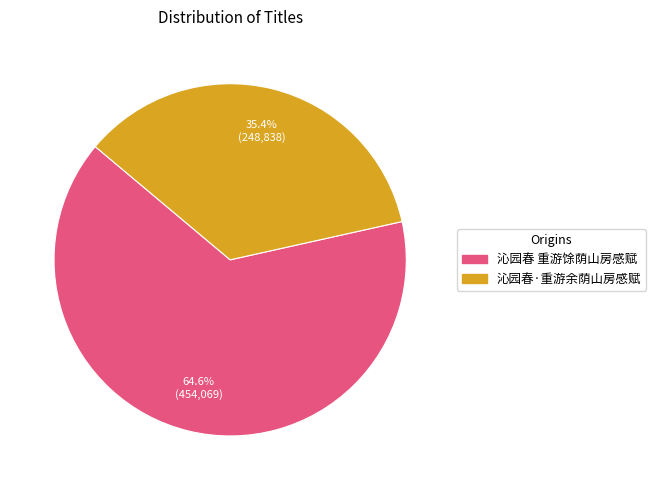

To the nearest percent, what is the difference between the 沁园春 重游馀荫山房感赋 and 沁园春·重游余荫山房感赋 slice percentages?

29%